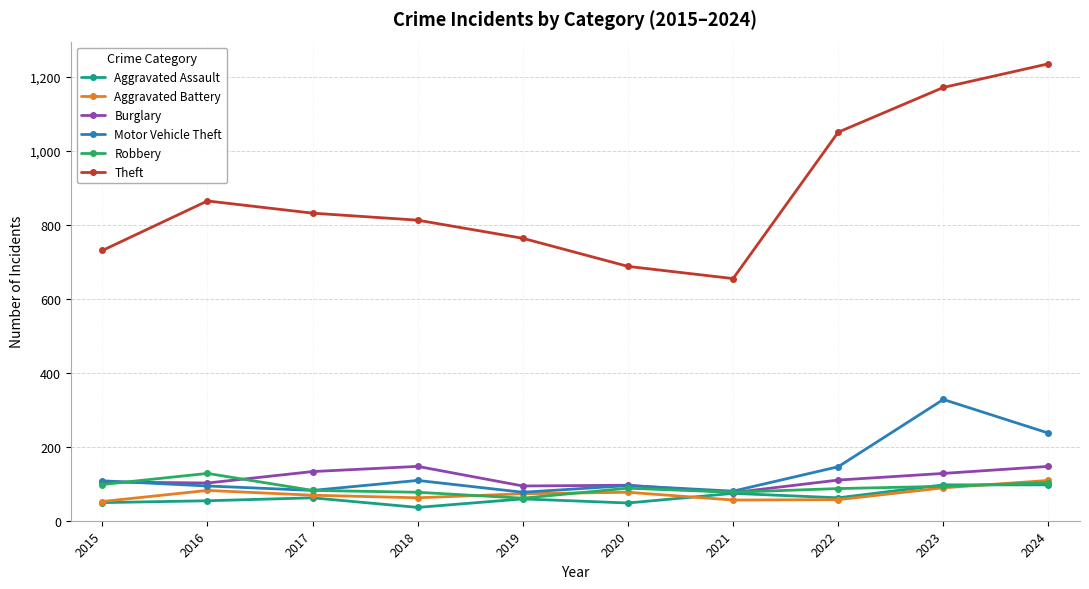

True or false: Theft and Burglary cross at least once.

False